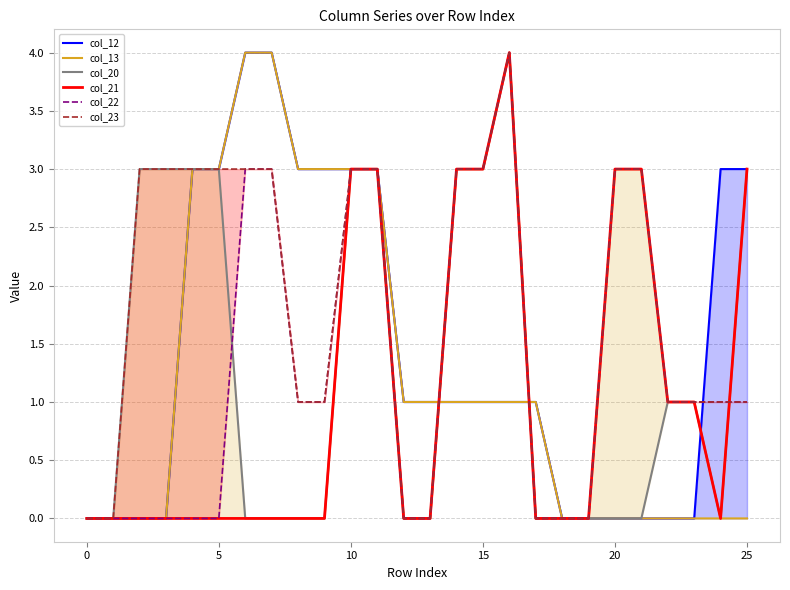

Is the value of col_13 at 15 greater than the value of col_22 at 15?

Yes